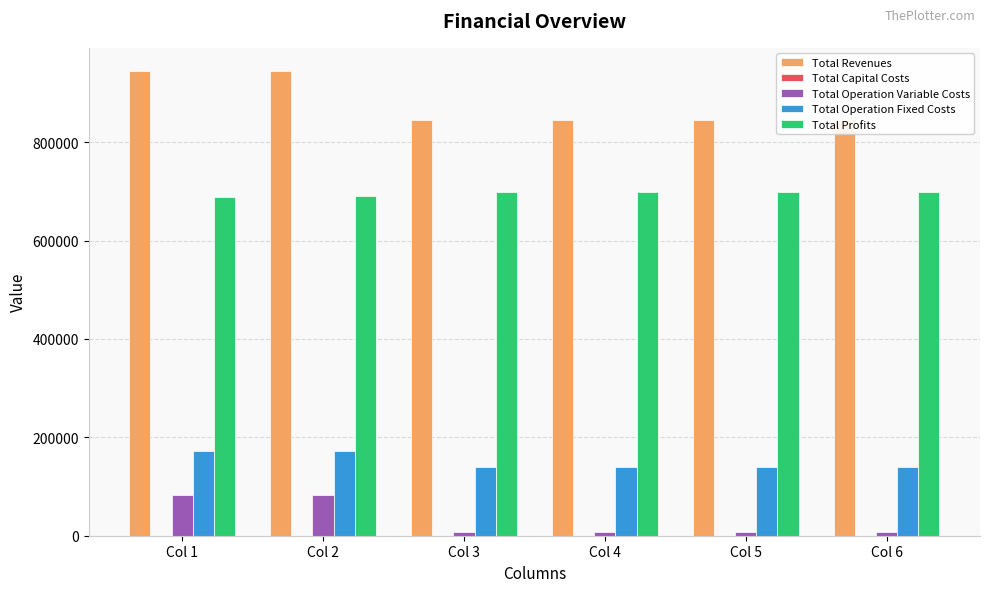

How many groups of bars are there?

6